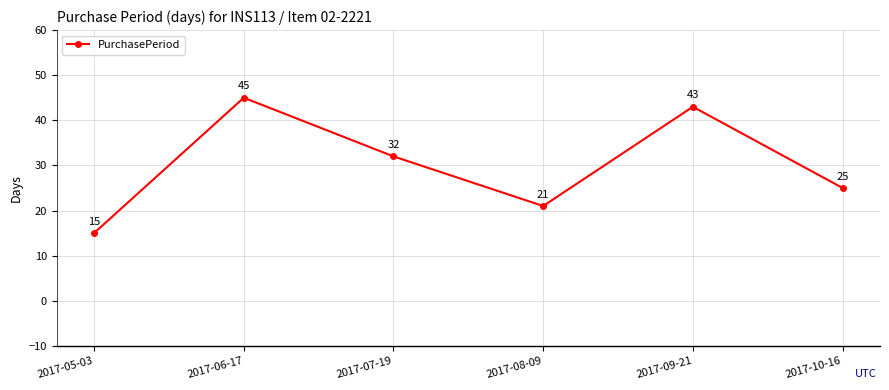

What is the label of the 2nd point from the left?

2017-06-17